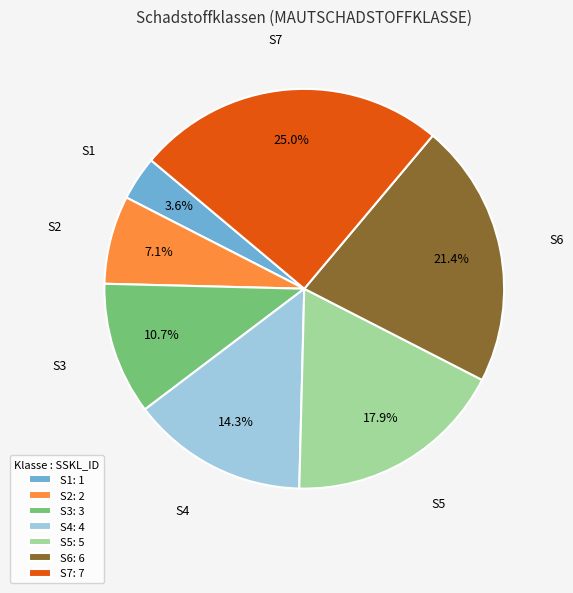

True or false: S6 accounts for 15% of the total.

False